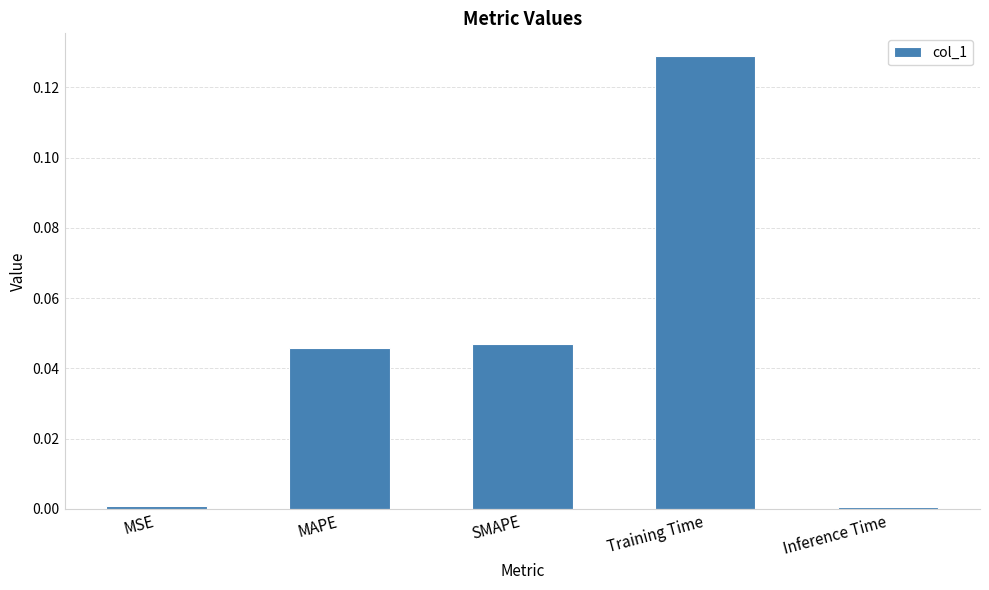

How many series are shown in this chart?

1